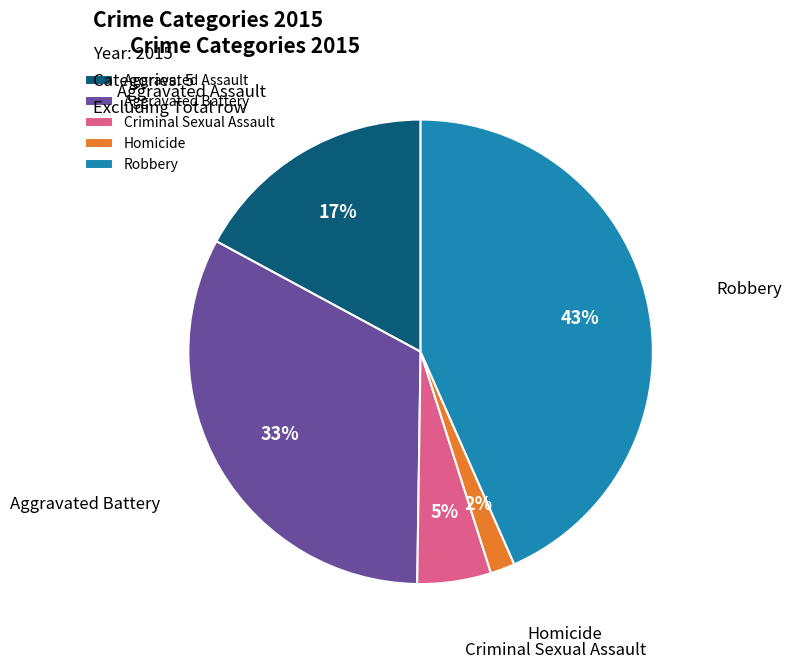

Count the number of slices in the pie.

5